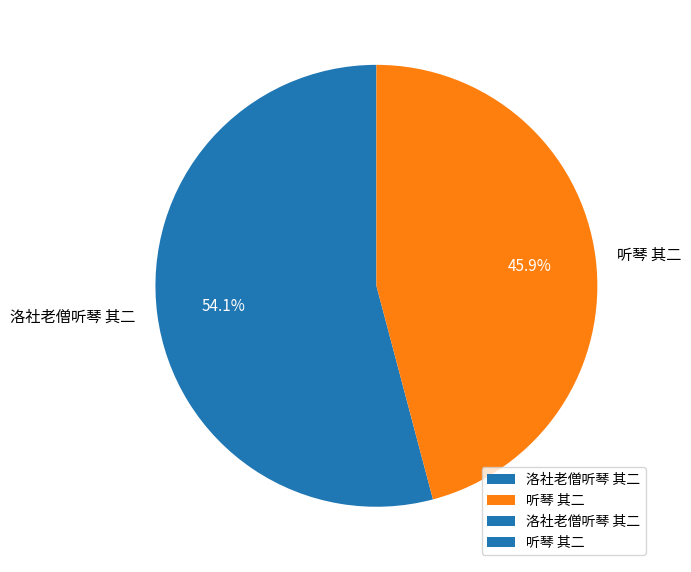

Is 听琴 其二 the majority of the pie?

No